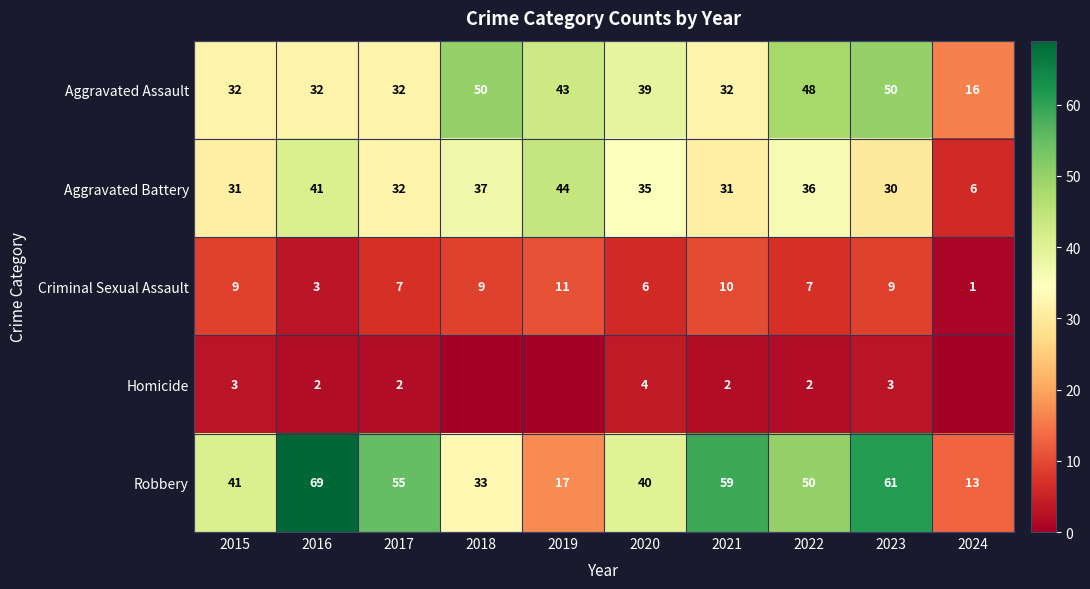

What is the lowest value of the Aggravated Battery series?

6